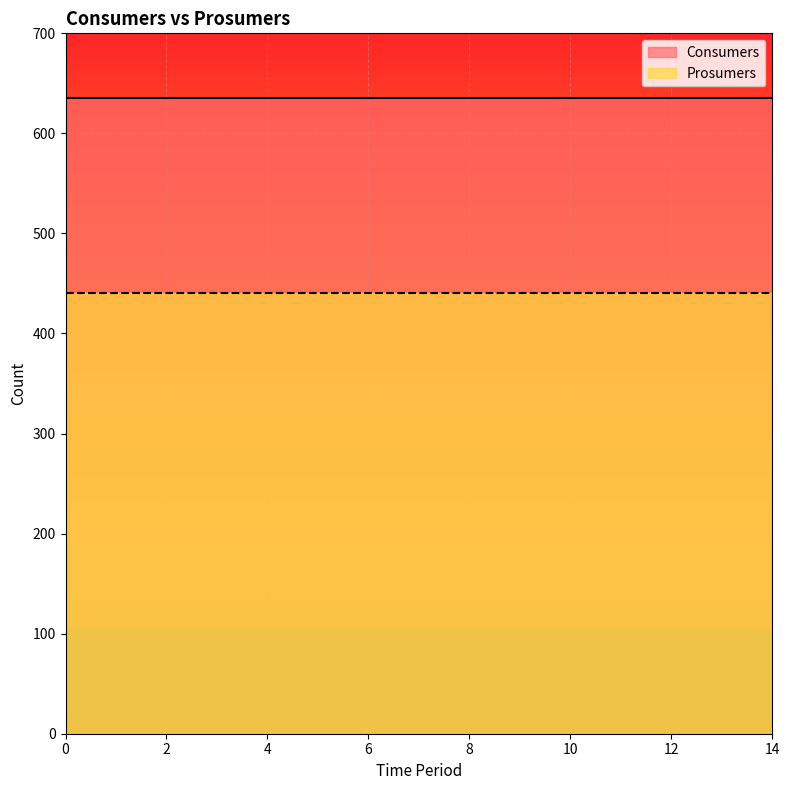

How many lines are shown in the chart?

2